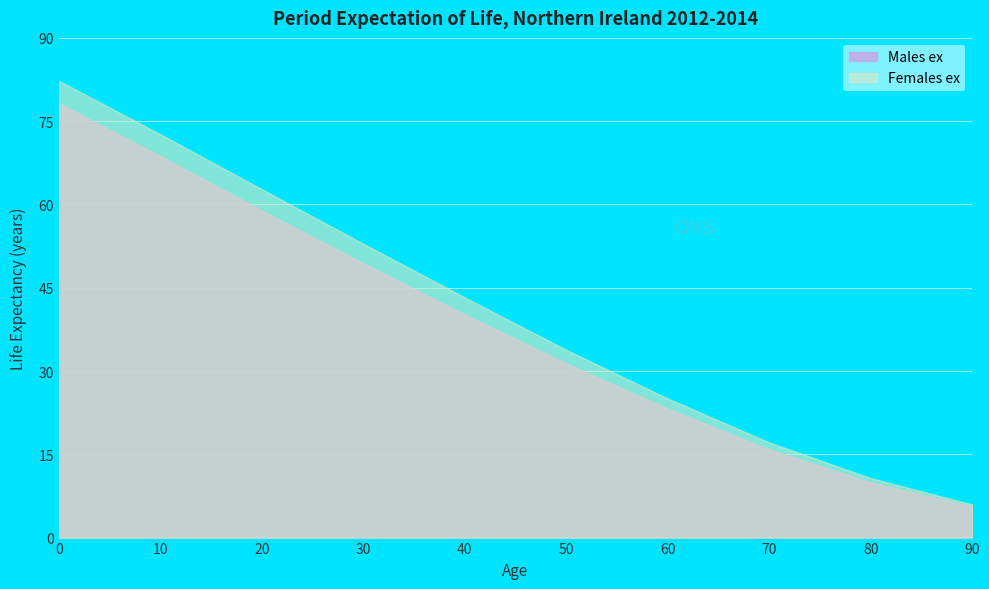

The value of Males ex at 10 is 18.9. True or false?

False